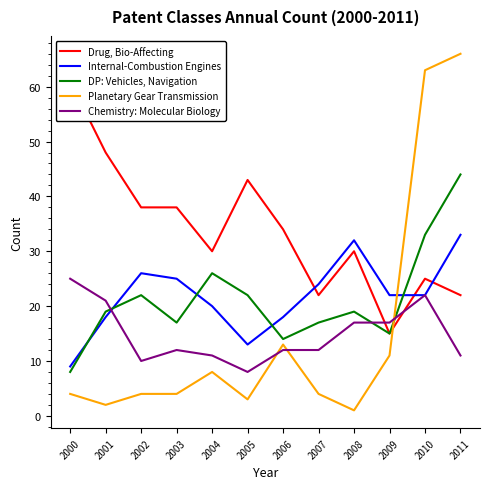

What is the difference between the maximum and minimum values in the Chemistry: Molecular Biology series?

17